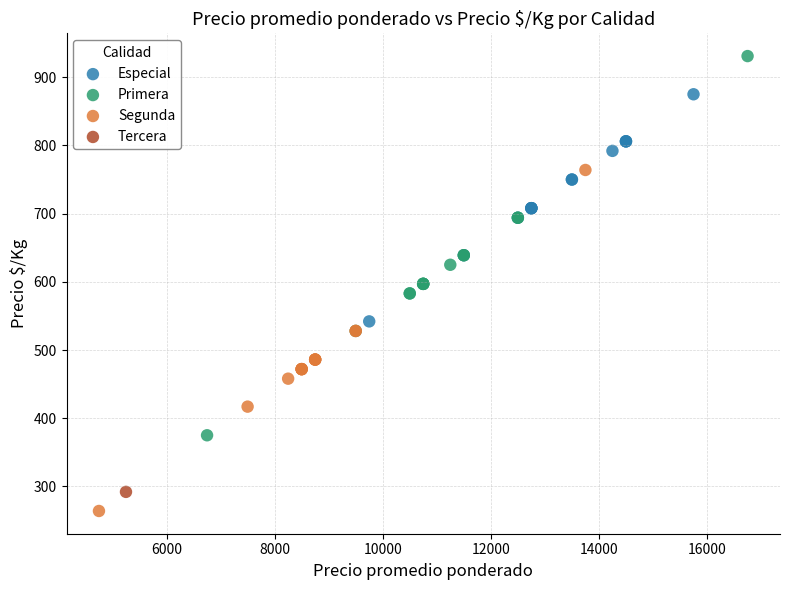

Which series reaches the minimum Y coordinate?

Segunda